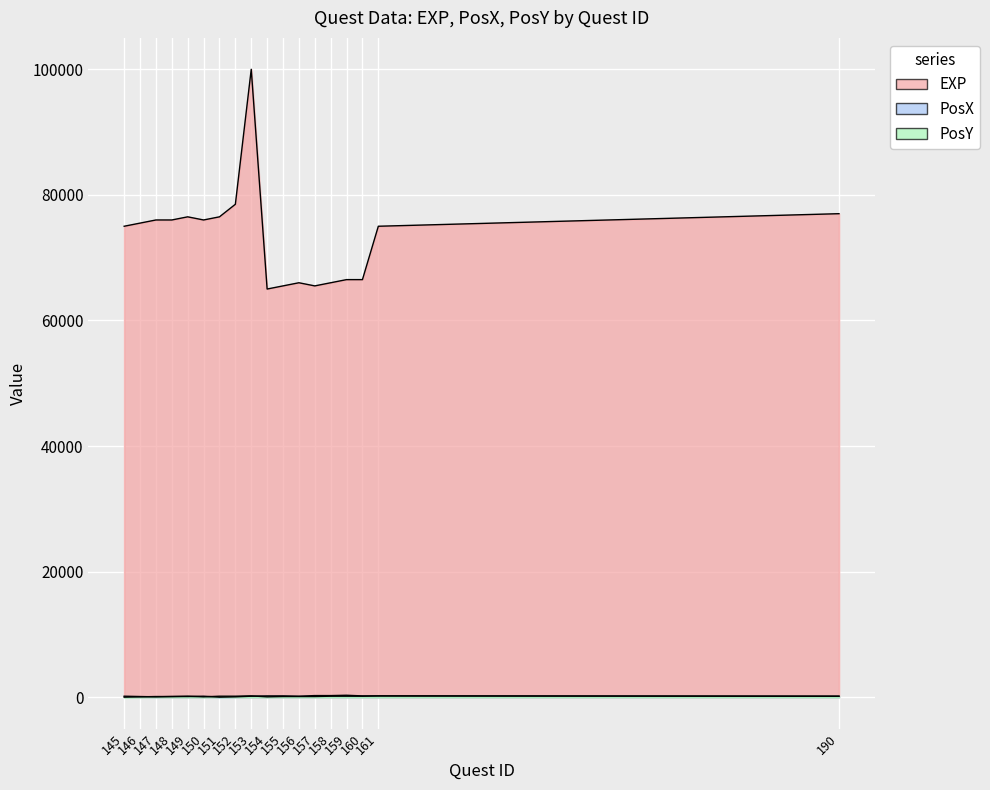

What is the difference between the maximum and second lowest values in the PosX series?

250